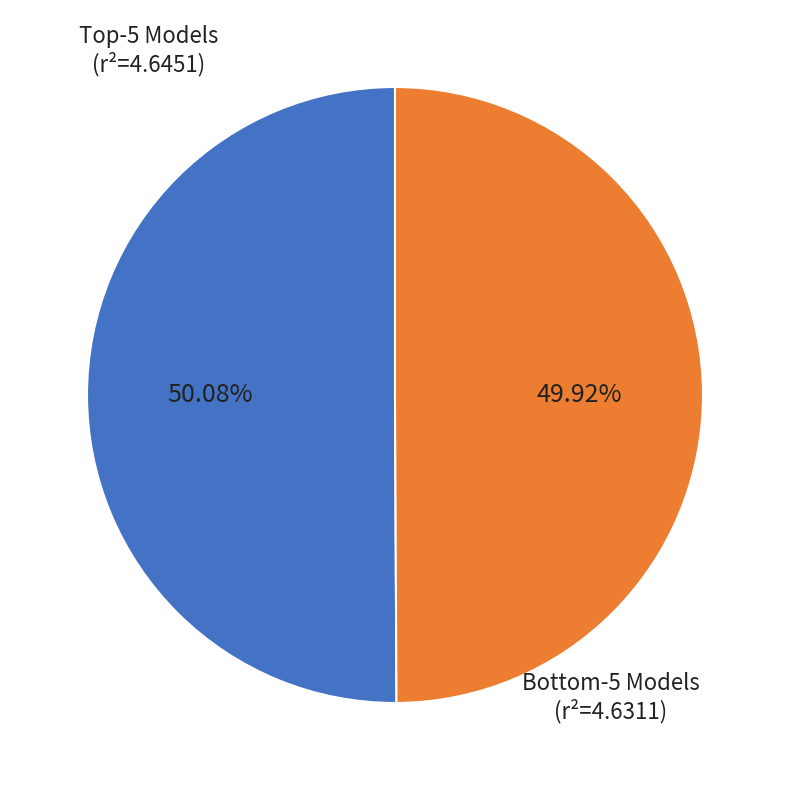

Is there a majority slice in this chart?

Yes